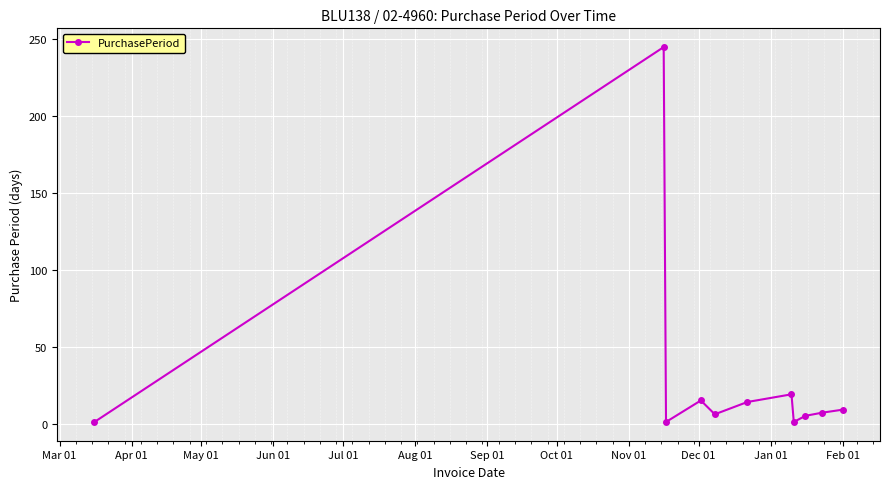

True or false: the data has more than 2 interior local peaks.

True